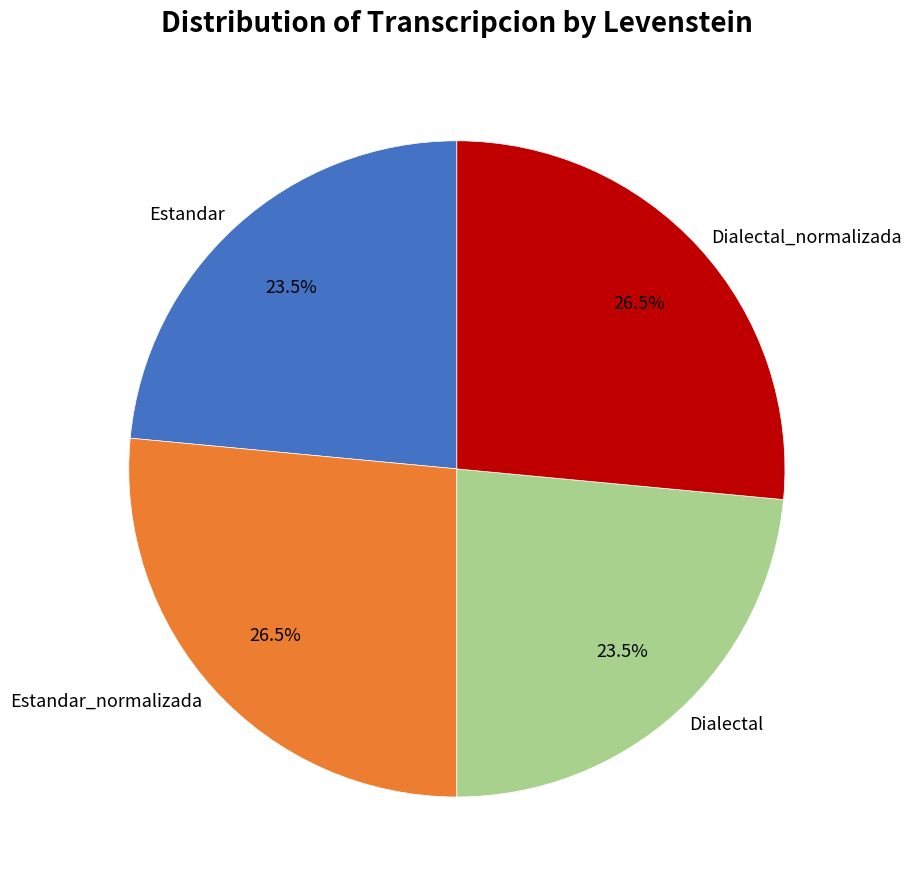

Approximately how many times larger is the value at Estandar compared to Dialectal_normalizada?

0.9